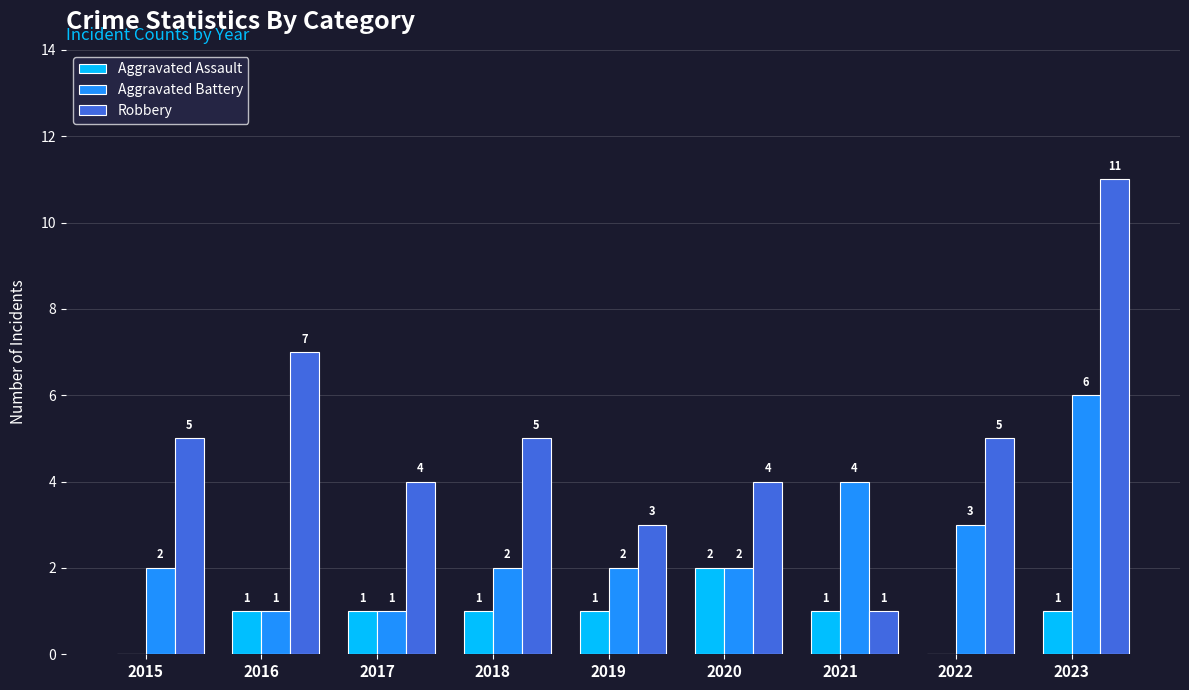

At which category is the sum across all series the highest?

2023